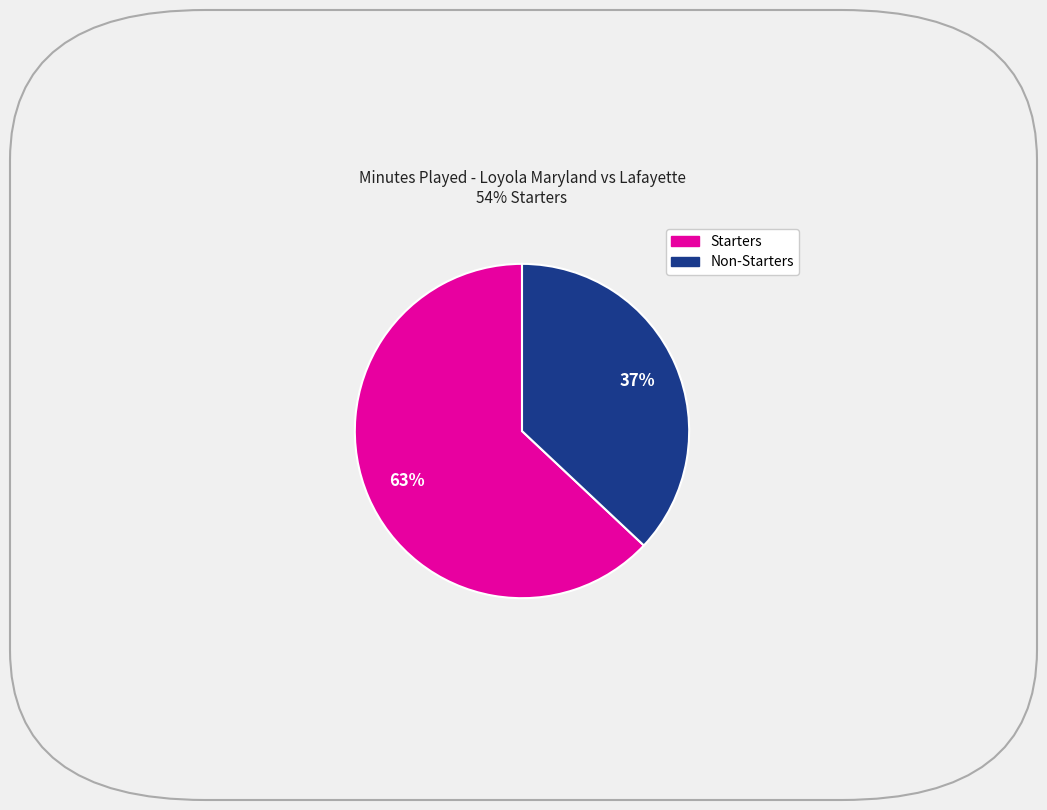

To the nearest percent, what is the difference between the largest and smallest slice percentages?

26%